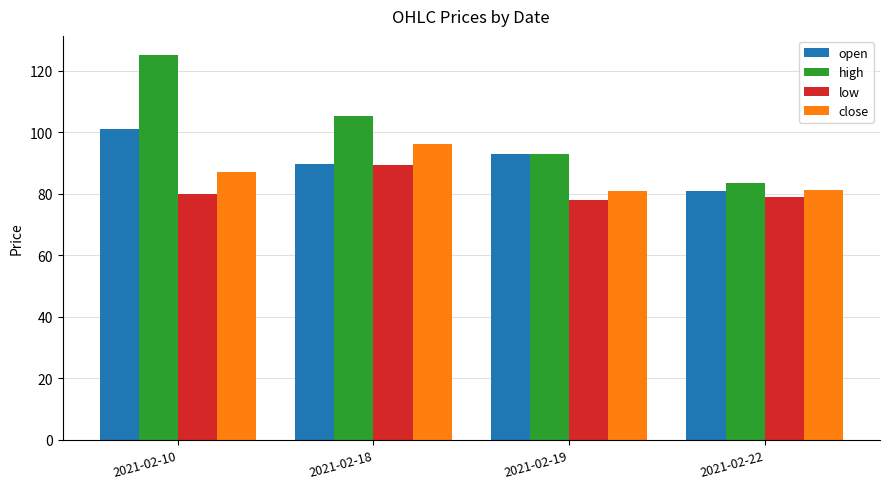

Are the bars grouped side by side (vs. stacked)?

Yes